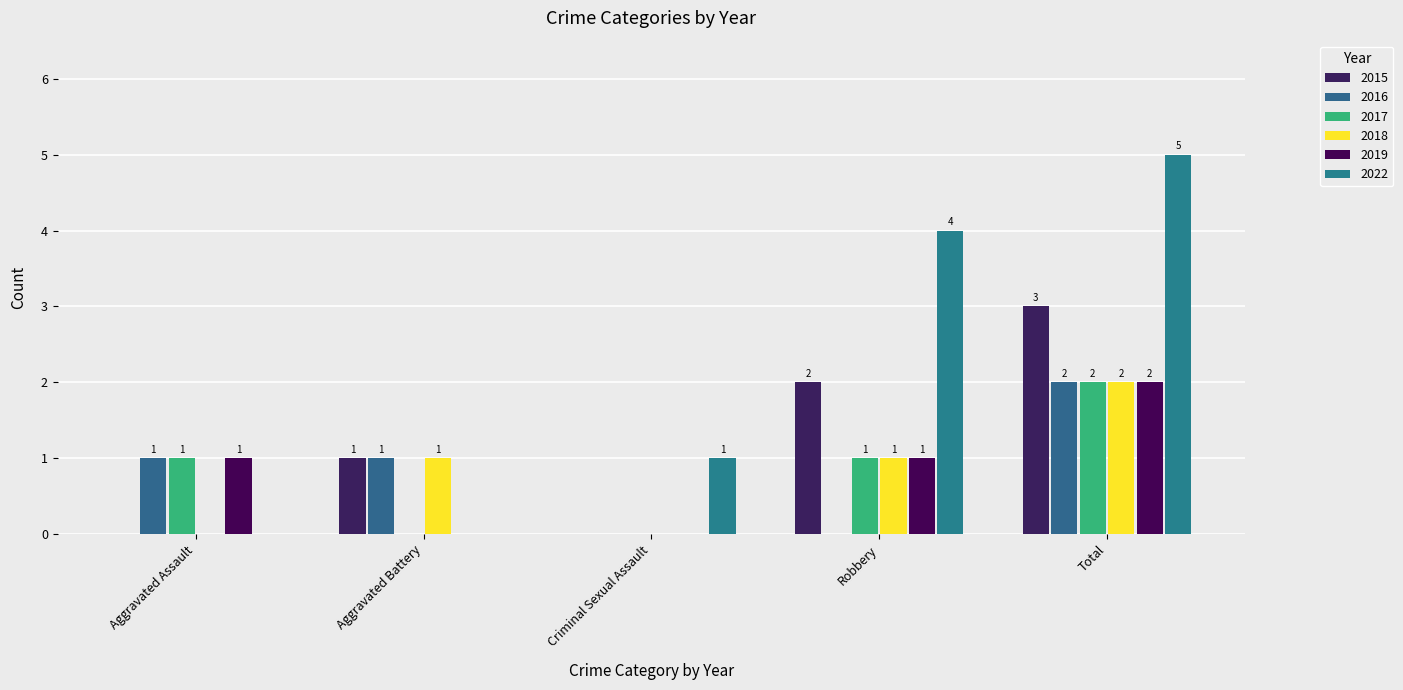

How many distinct data groups are displayed?

6